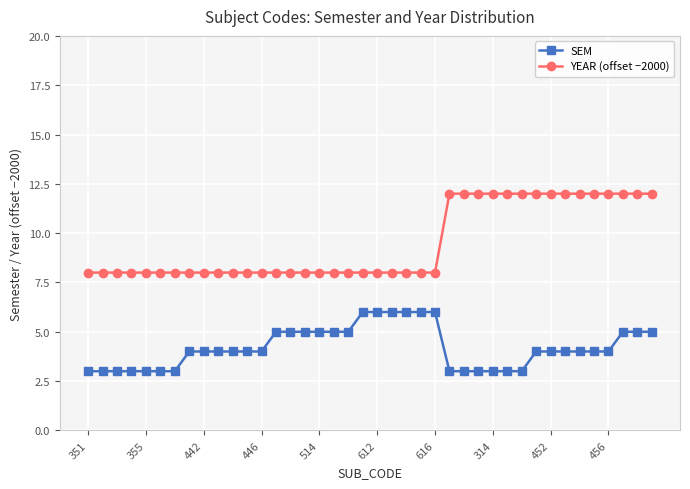

What is the value of the SEM point at the 9th from the left?

4